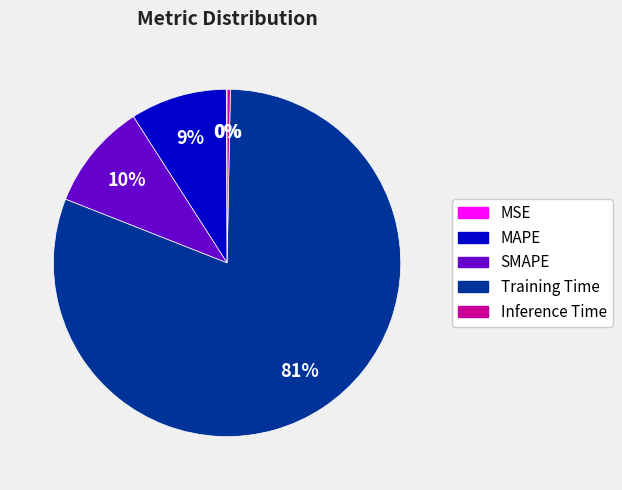

True or false: Training Time accounts for 81% of the total.

True